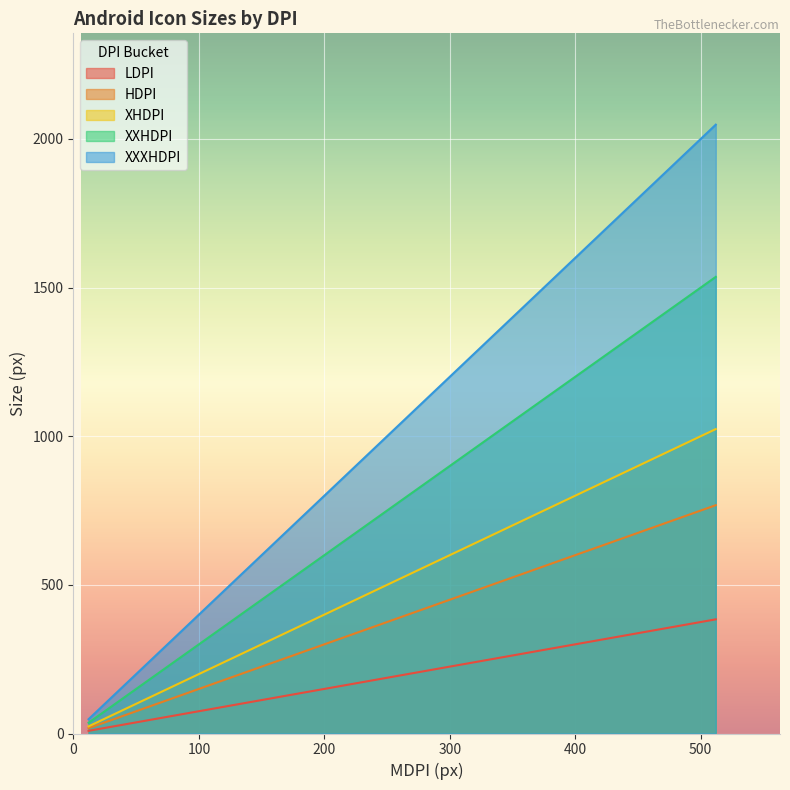

What is the maximum value shown in the chart?

2048.0